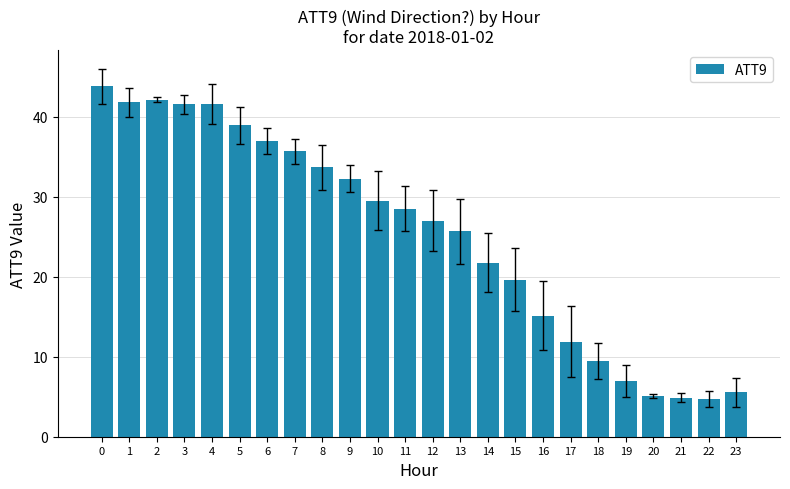

What is the average value?

25.2